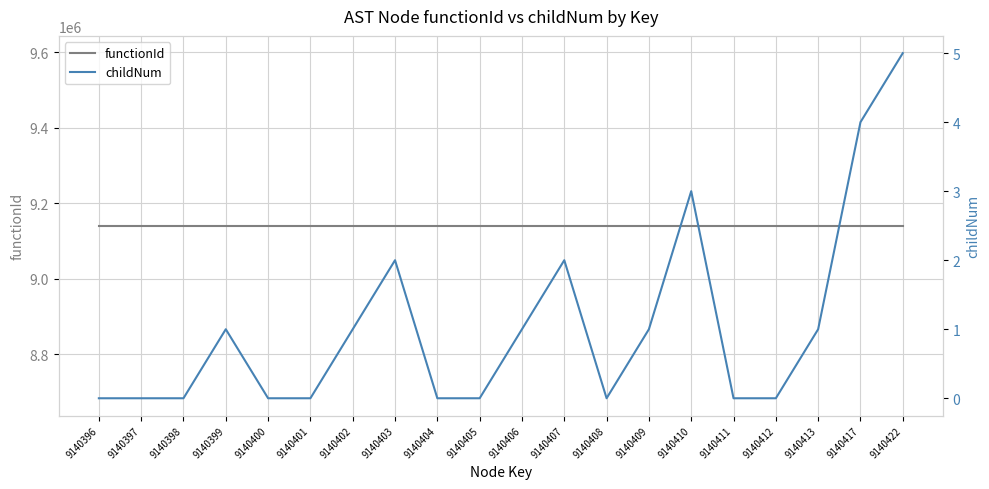

Reading left to right, what are all the values shown in this chart?

functionId: 9140395	9140395	9140395	9140395	9140395	9140395	9140395	9140395	9140395	9140395	9140395	9140395	9140395	9140395	9140395	9140395	9140395	9140395	9140395	9140395
childNum: 0	0	0	1	0	0	1	2	0	0	1	2	0	1	3	0	0	1	4	5